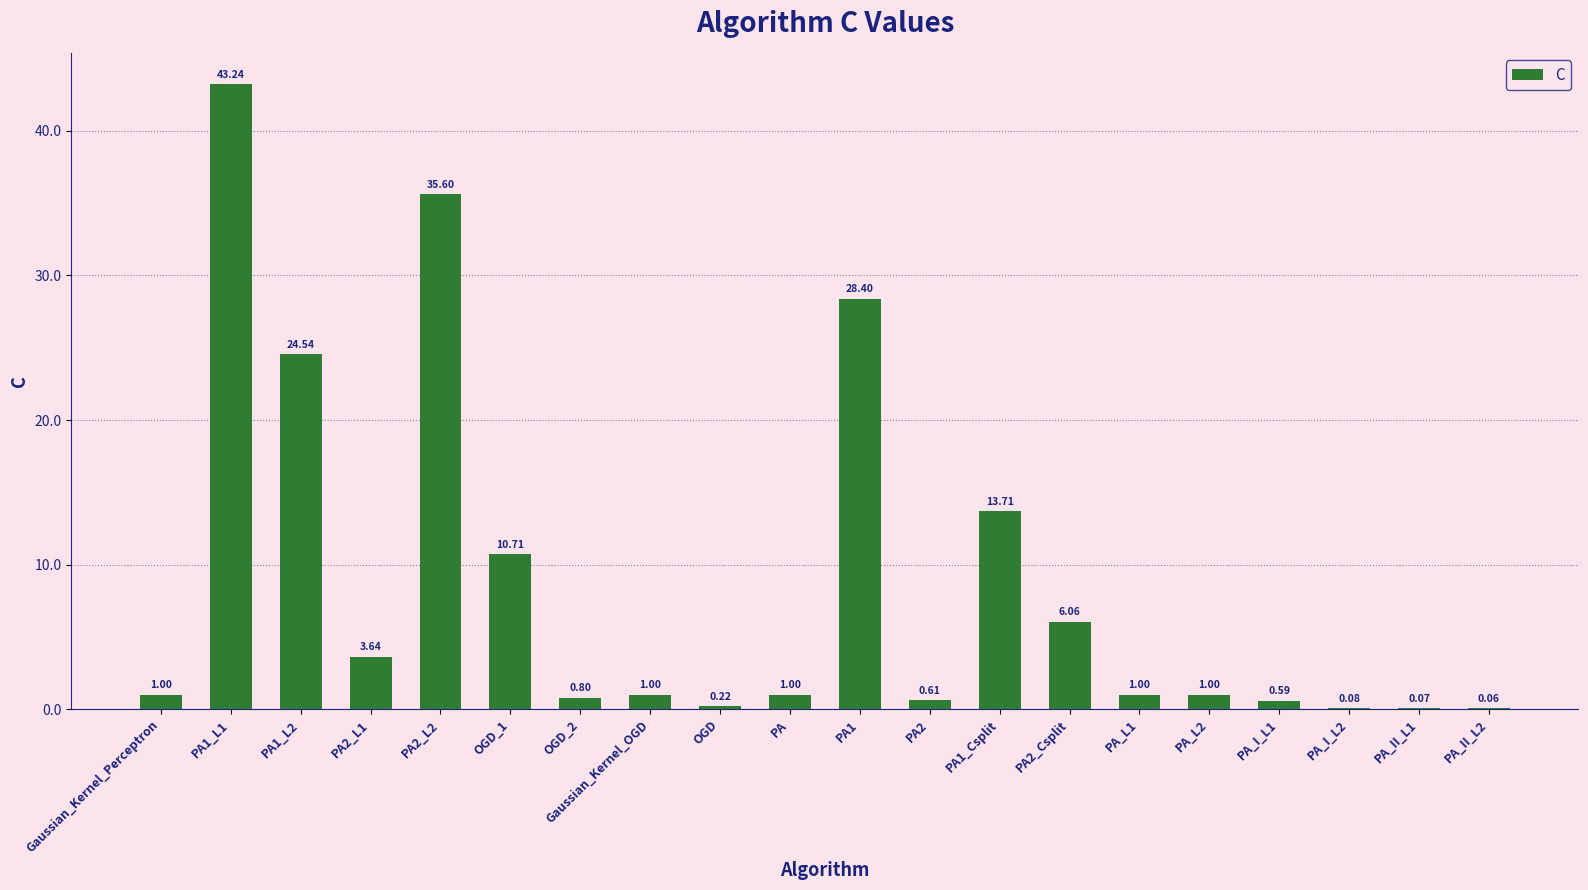

The value at PA2_Csplit is 4.2. True or false?

False